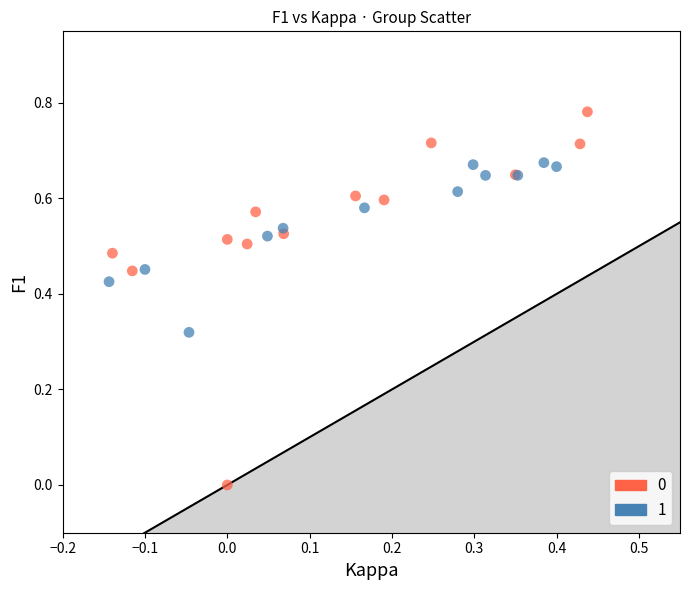

What are all the series names shown in the legend?

0, 1